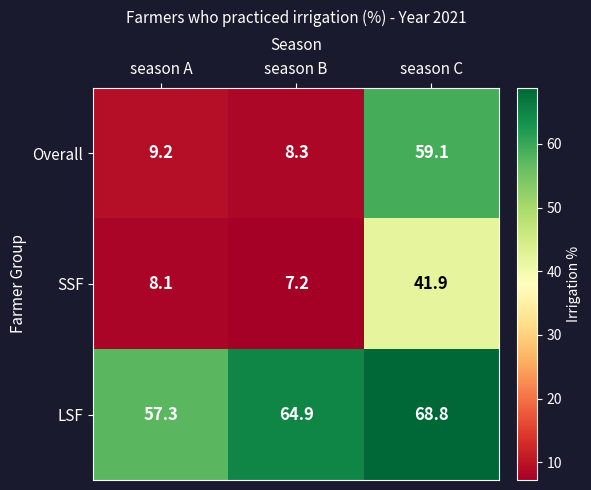

At season C, list the series in order from smallest to largest.

SSF, Overall, LSF